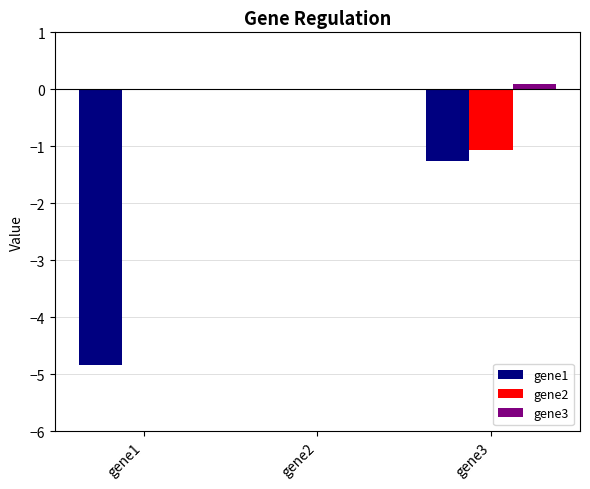

Which series has the largest total across all categories?

gene3